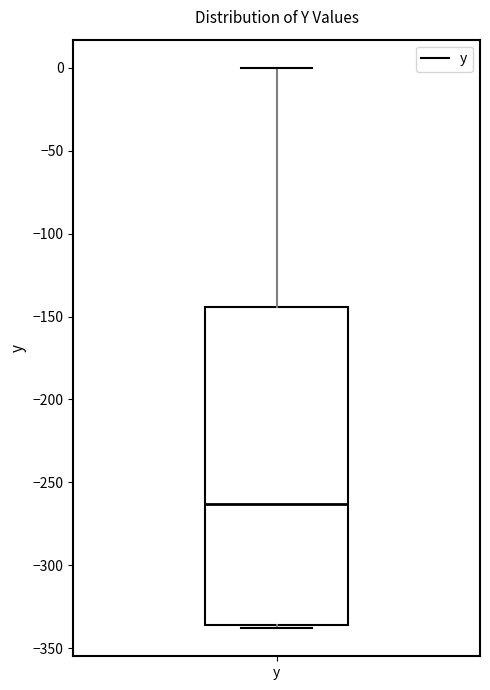

Read this box plot against the y-axis: the position of the median line, the range covered by the box, and the ends of both whiskers. The values are not printed on the chart, so give them approximately, as read against the axis.

median -265, box -335 to -145, whiskers -340 to 0